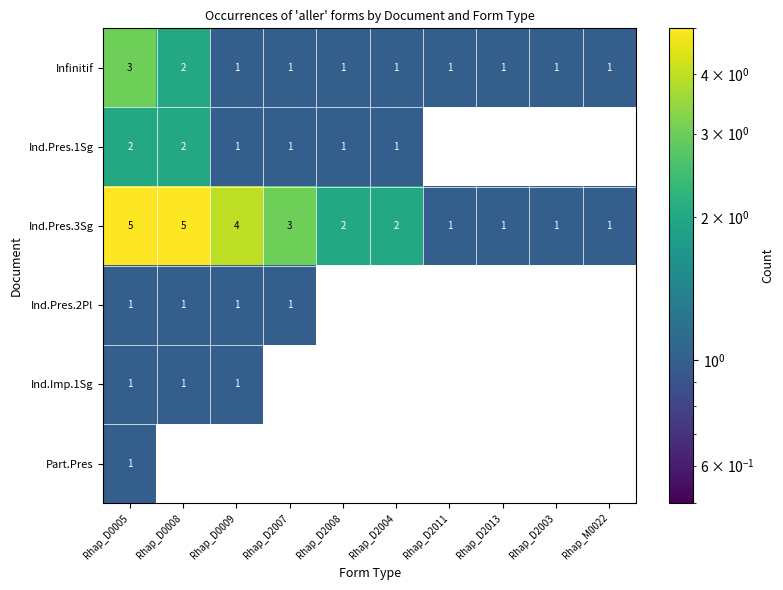

How many data points does each series have?

10